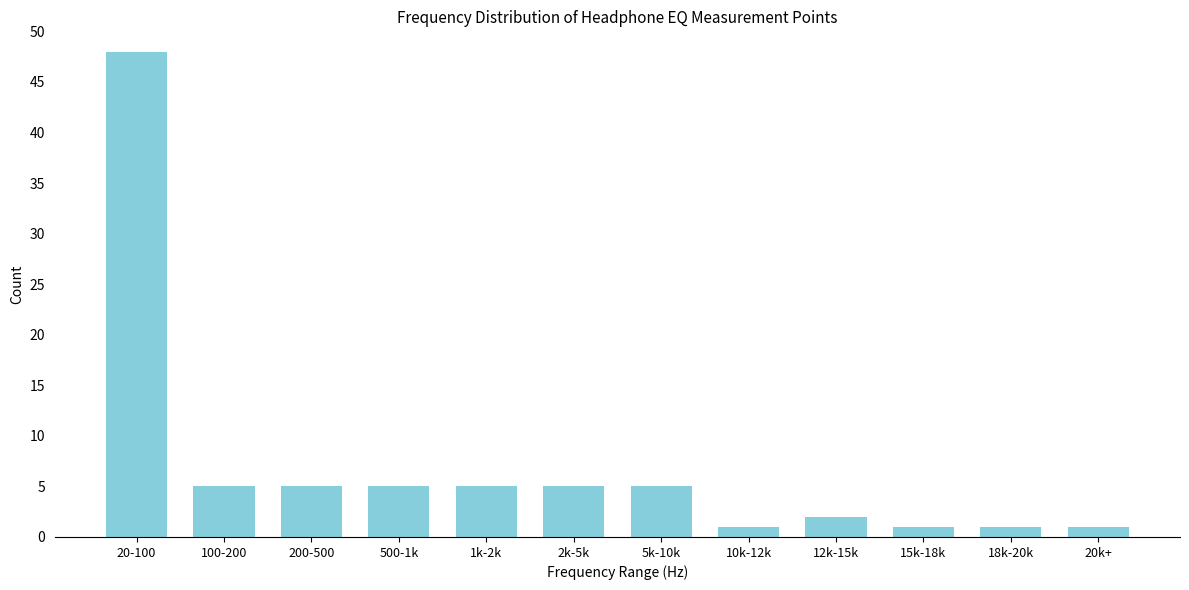

Reading left to right, transcribe all the data shown in this chart.

48	5	5	5	5	5	5	1	2	1	1	1